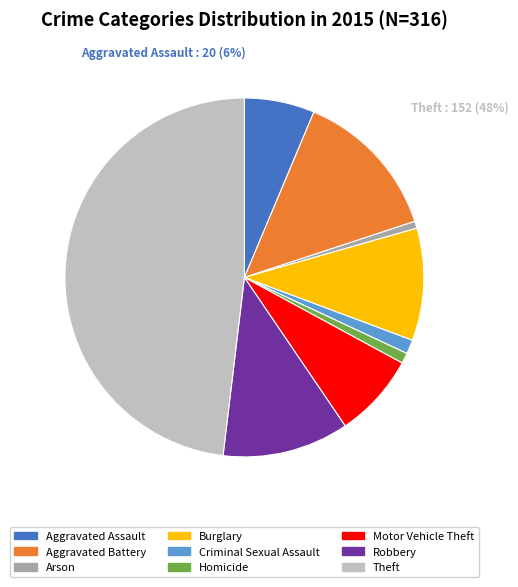

Is there any slice that represents more than half of the pie?

No